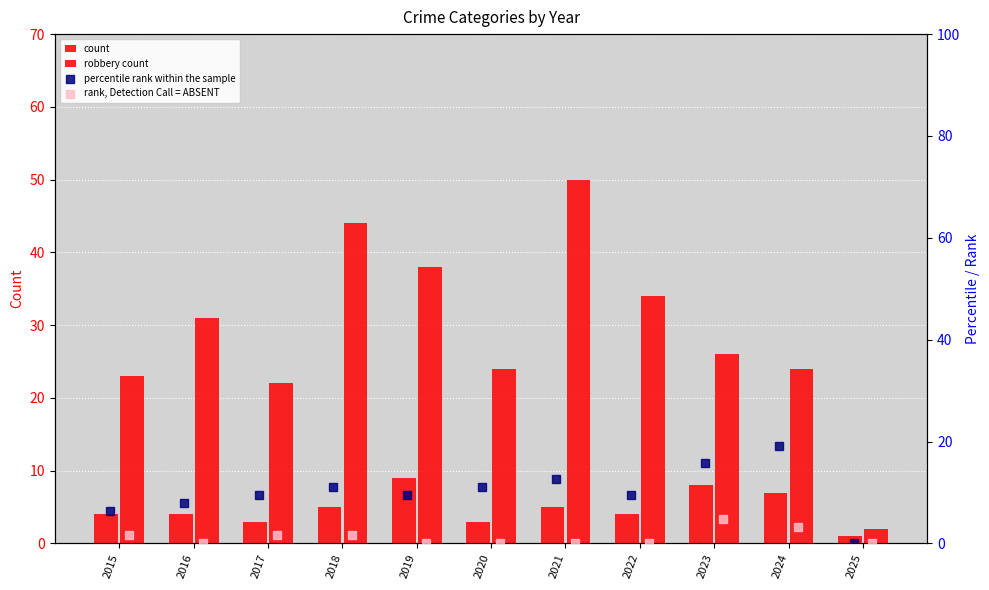

At which category is the sum across all series the highest?

2021